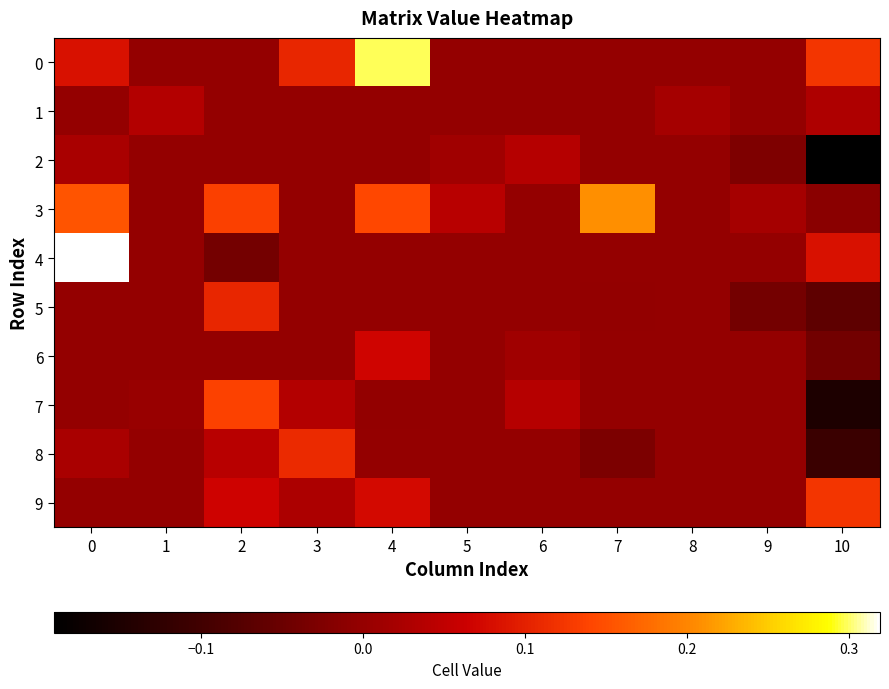

What is the smallest value displayed?

-0.2